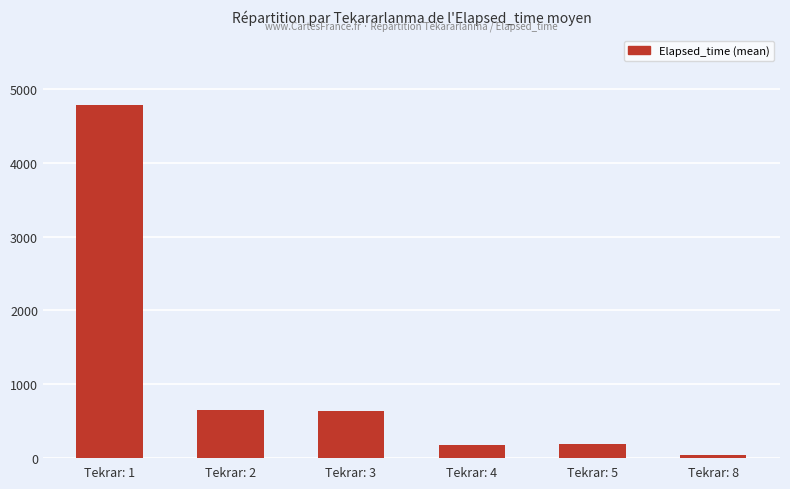

What is the sum of the values at Tekrar: 1 and Tekrar: 8?

4808.7